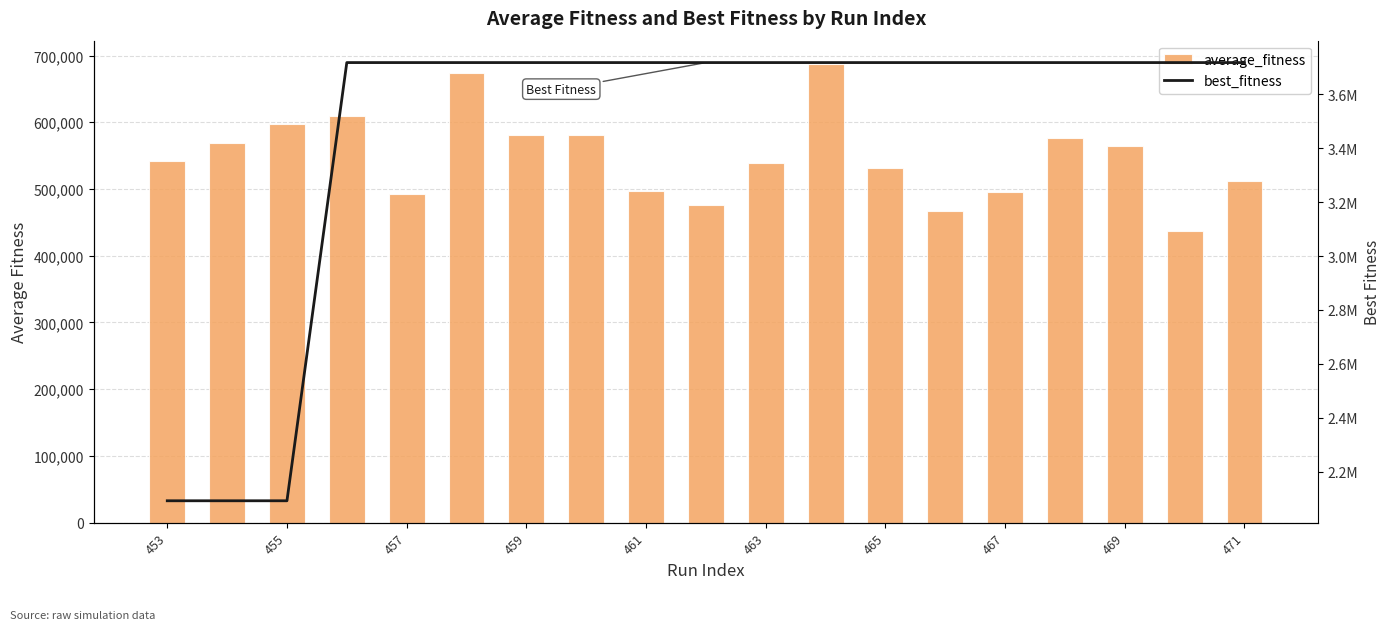

Are the bars grouped side by side (vs. stacked)?

Yes